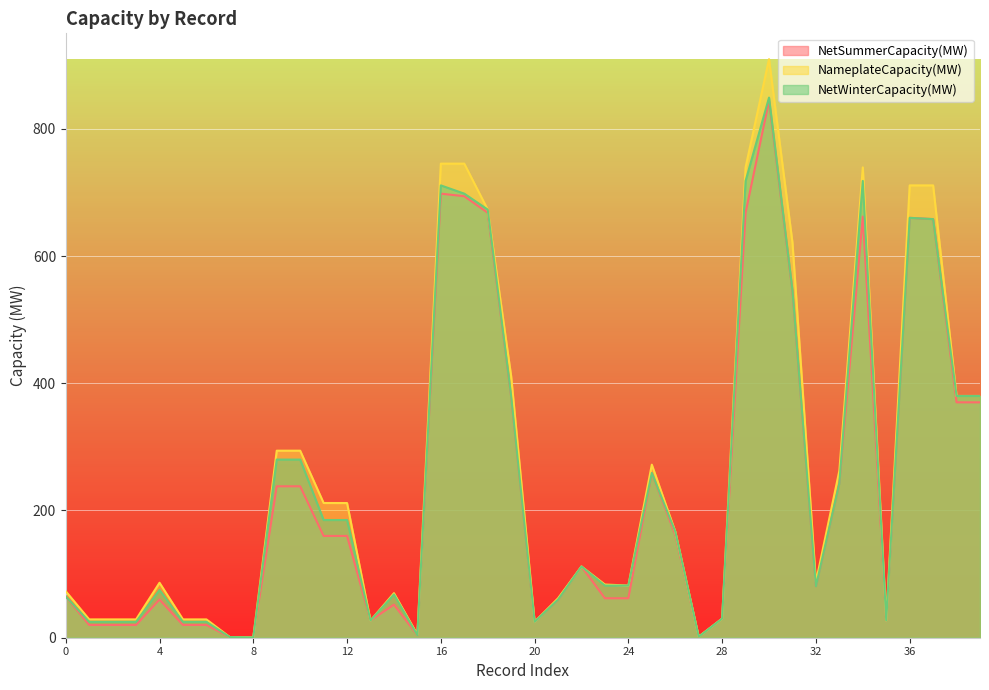

Reading left to right, list all the values displayed in this chart.

NetSummerCapacity(MW): 65.0	20.0	20.0	20.0	60.0	20.0	20.0	1.0	0.5	238.0	238.0	160.0	160.0	27.0	52.0	4.0	698.0	694.0	668.0	379.0	25.0	60.0	112.0	62.0	62.0	259.0	162.0	1.5	30.0	668.0	844.0	544.0	81.0	243.0	662.0	27.0	660.0	658.0	370.0	370.0
NameplateCapacity(MW): 73.0	28.8	28.8	28.8	86.4	28.8	28.8	1.0	0.5	294.0	294.0	211.8	211.7	27.0	70.0	5.0	745.2	745.2	673.0	410.8	25.0	62.0	112.0	83.6	82.0	272.0	167.0	1.7	30.0	739.3	909.5	621.0	87.5	262.5	739.3	27.0	711.0	711.0	380.0	380.0
NetWinterCapacity(MW): 65.0	25.0	25.0	25.0	75.0	25.0	25.0	1.0	0.5	280.0	280.0	185.0	185.0	27.0	68.0	4.0	711.0	698.0	673.0	380.0	25.0	60.0	112.0	82.0	82.0	259.0	167.0	1.5	30.0	718.0	849.0	546.0	81.0	243.0	718.0	27.0	660.0	658.0	380.0	380.0